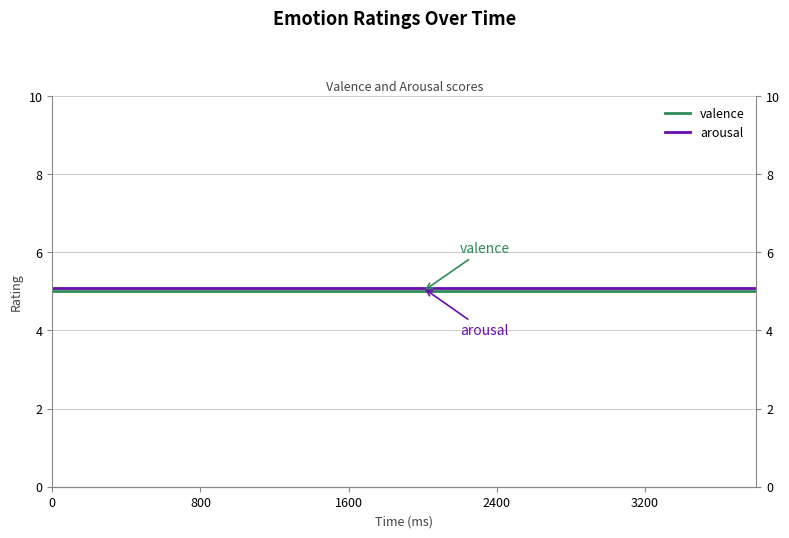

Which series has the largest total across all categories?

arousal